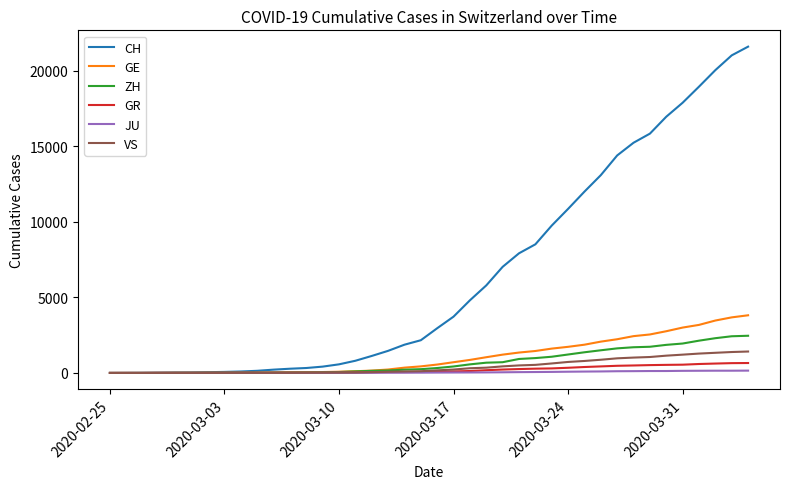

Is this an area chart (filled region under the line)?

No